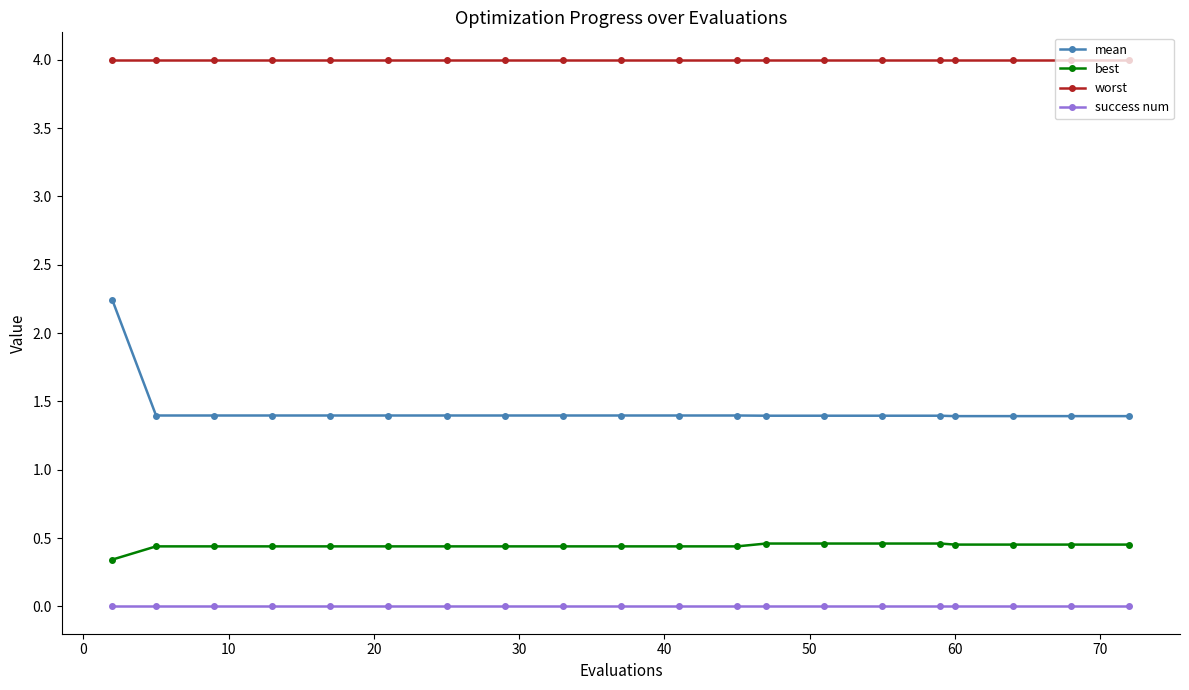

At how many categories does at least one series exceed 1?

20